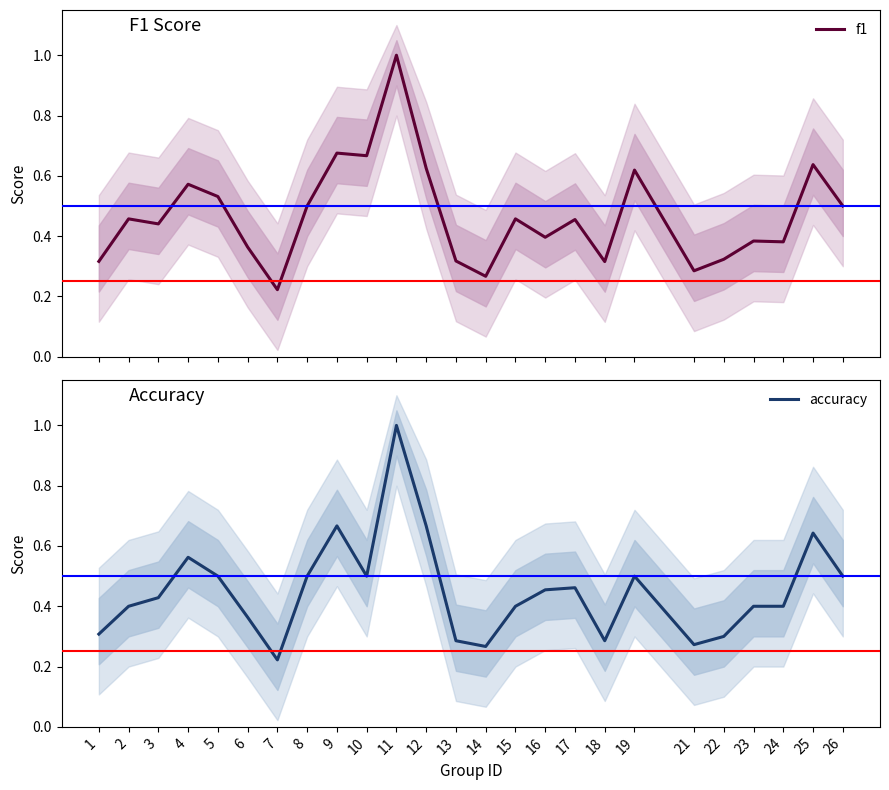

Reading left to right, transcribe all the data shown in this chart.

f1: 0.3	0.5	0.4	0.6	0.5	0.4	0.2	0.5	0.7	0.7	1.0	0.6	0.3	0.3	0.5	0.4	0.5	0.3	0.6	0.3	0.3	0.4	0.4	0.6	0.5
accuracy: 0.3	0.4	0.4	0.6	0.5	0.4	0.2	0.5	0.7	0.5	1.0	0.7	0.3	0.3	0.4	0.5	0.5	0.3	0.5	0.3	0.3	0.4	0.4	0.6	0.5